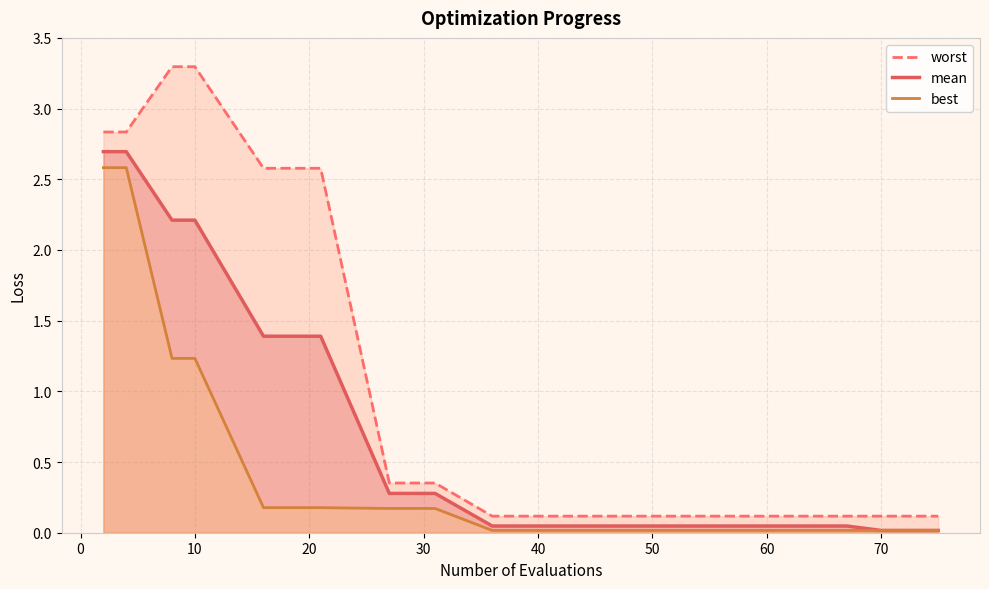

What is the difference between the maximum and minimum values in the mean series?

2.7